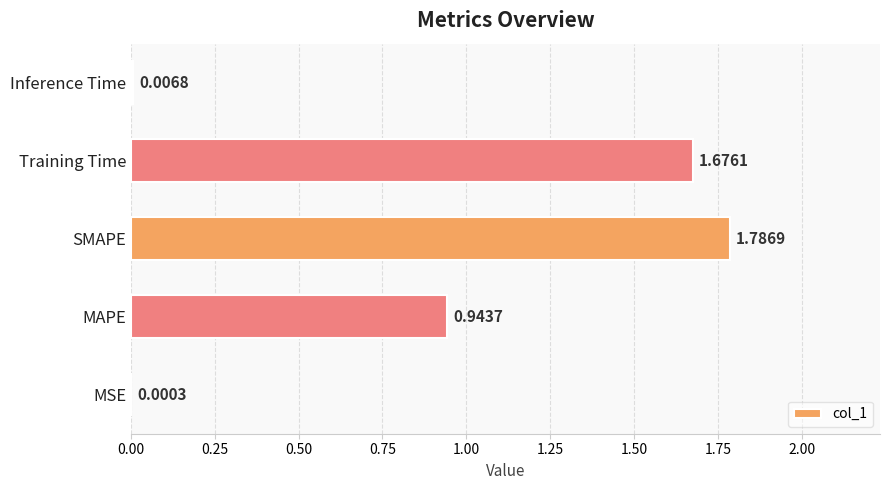

What is the sum of all values?

4.4